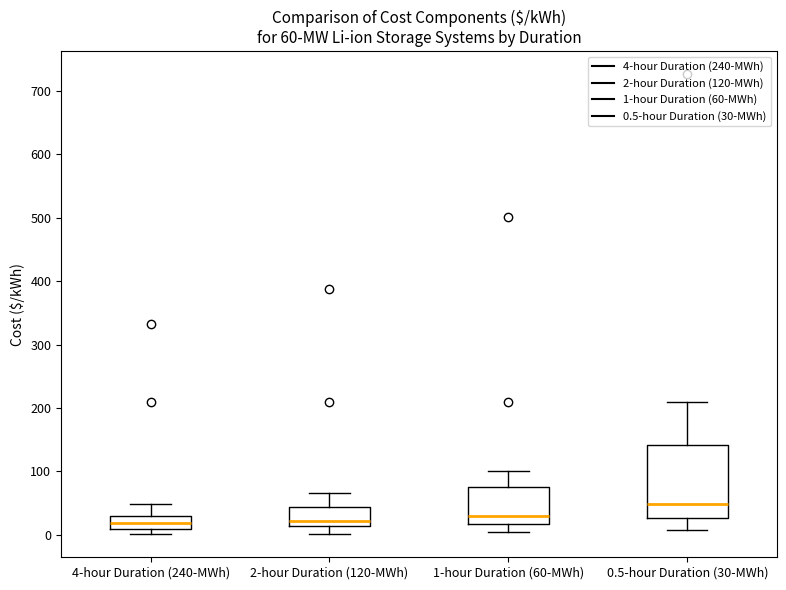

Which box's median line is the highest?

0.5-hour Duration (30-MWh)